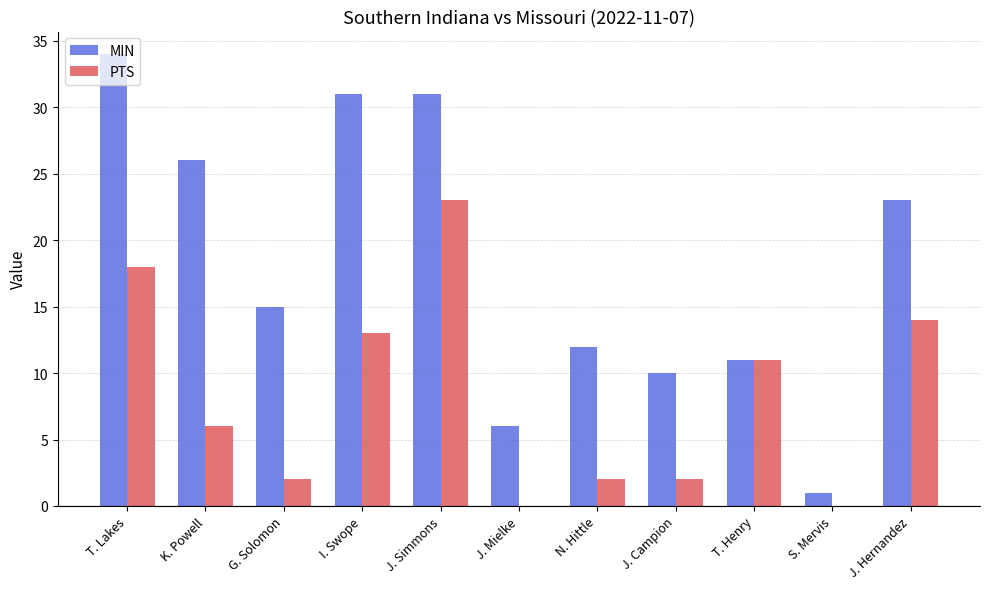

Which series has the widest spread of values?

MIN